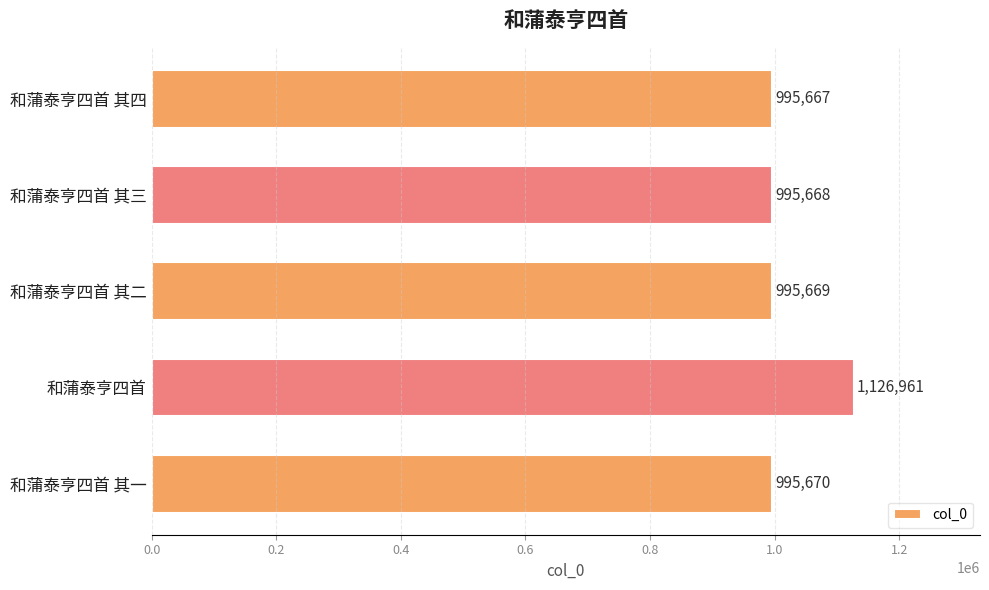

How many categories are shown in the chart?

5